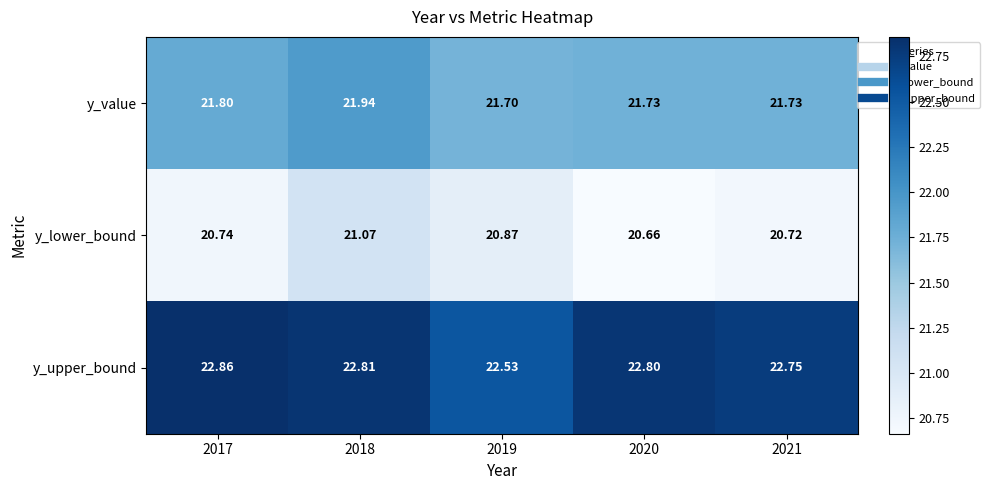

Which series has the widest spread of values?

y_lower_bound